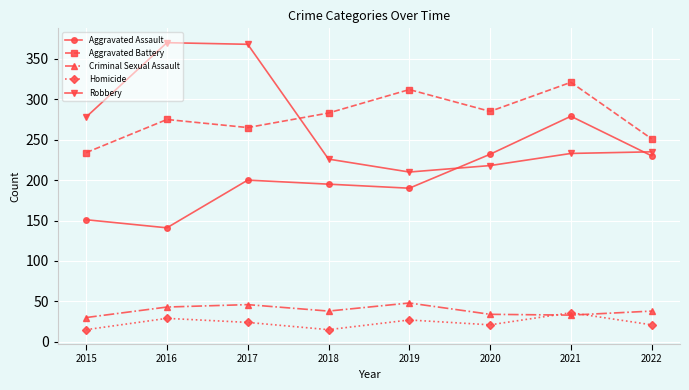

At which label does Homicide reach its peak?

2021